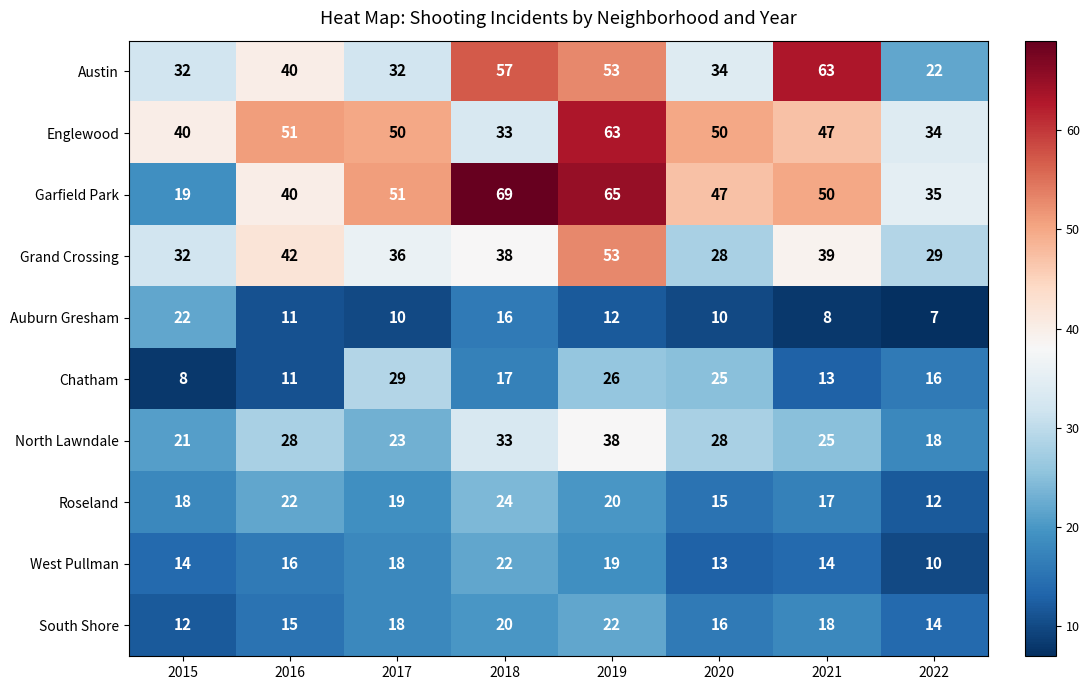

The value of Grand Crossing at 2018 is 38. True or false?

True